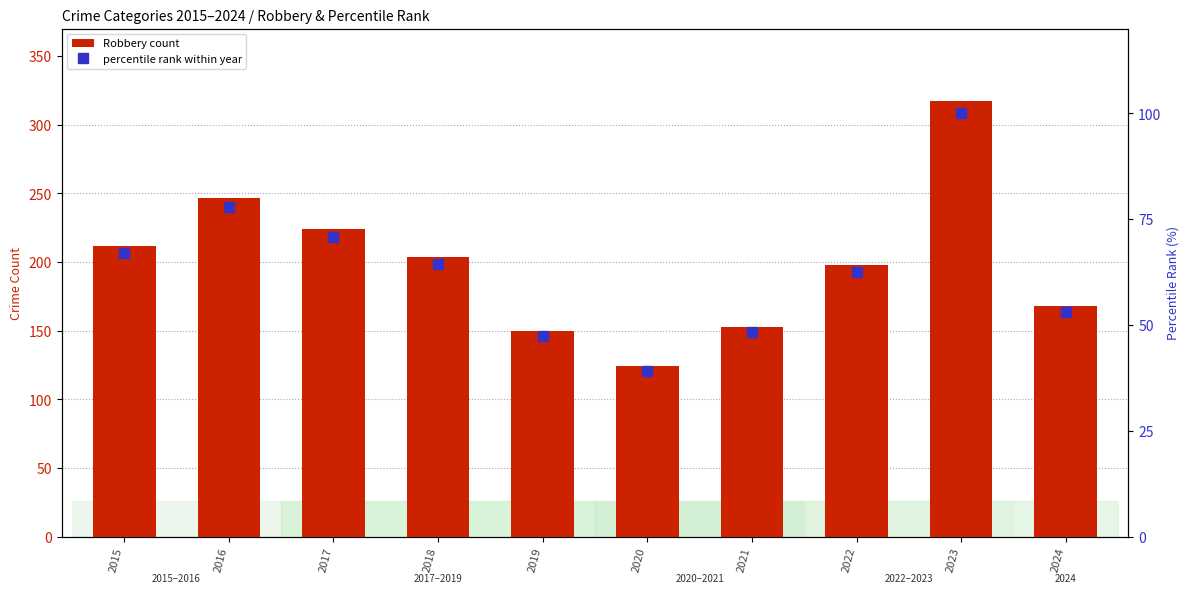

At 2019, list the series in order from largest to smallest.

Robbery count, percentile rank within year